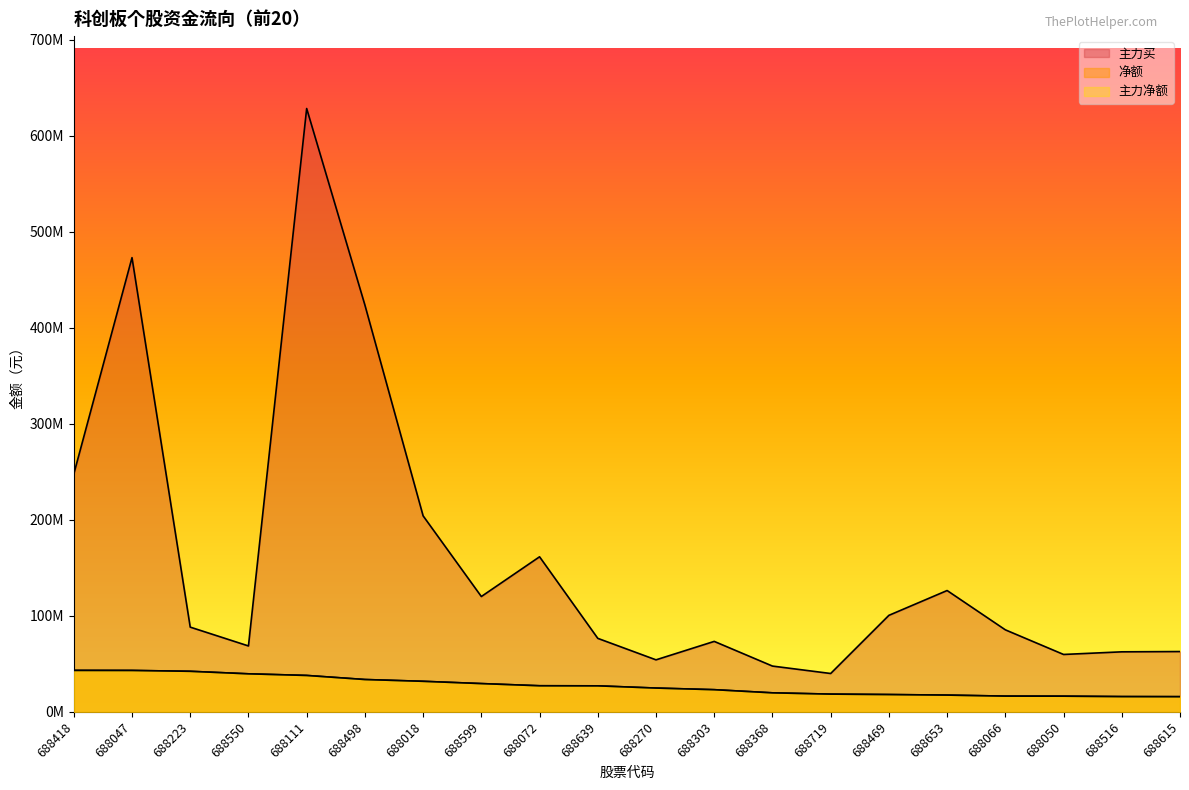

What is the difference between the second highest and second lowest values in the 主力买 series?

425507966